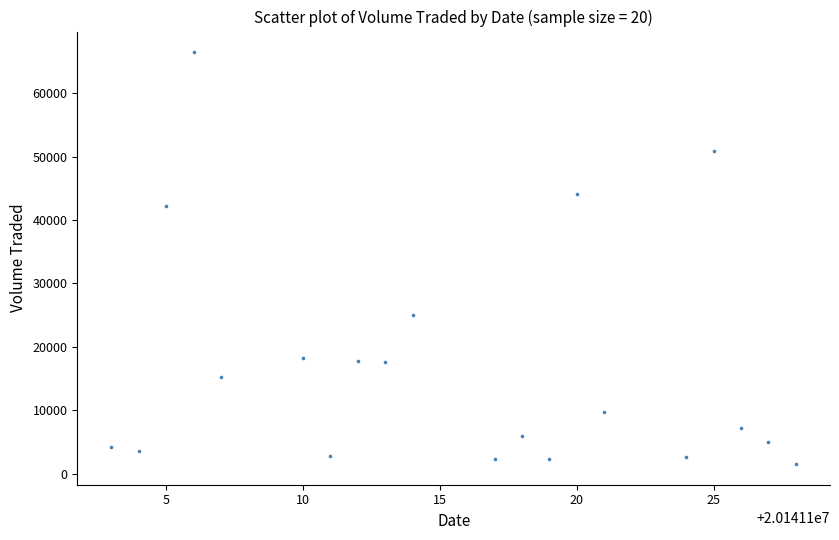

What is the range of X values (max minus min)?

25